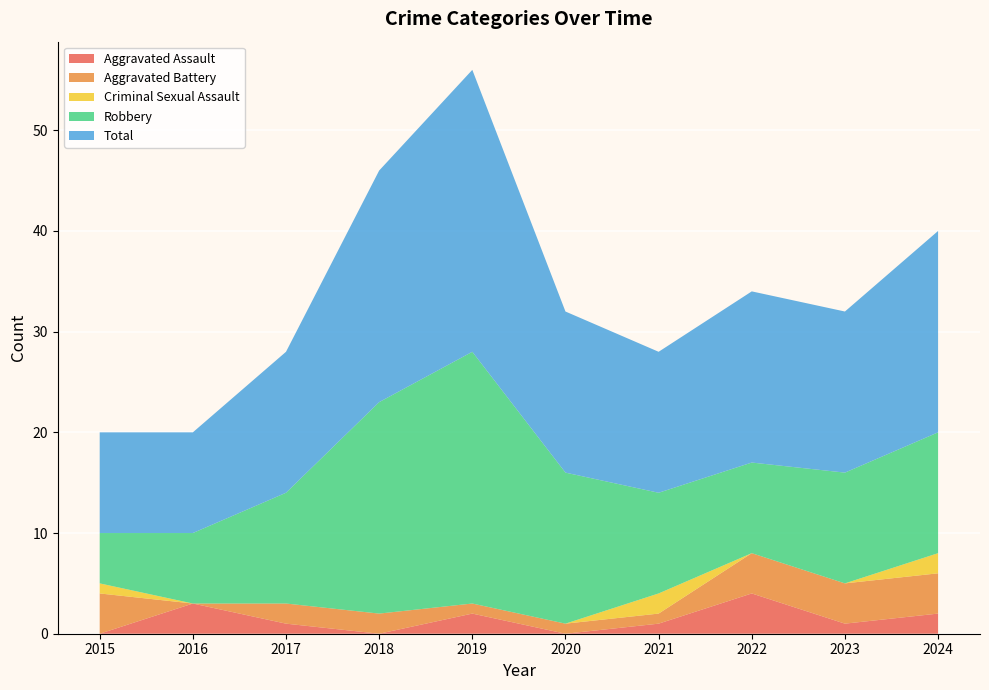

Reading left to right, extract all data points from this chart.

Aggravated Assault: 2015=0	2016=3	2017=1	2018=0	2019=2	2020=0	2021=1	2022=4	2023=1	2024=2
Aggravated Battery: 2015=4	2016=0	2017=2	2018=2	2019=1	2020=1	2021=1	2022=4	2023=4	2024=4
Criminal Sexual Assault: 2015=1	2016=0	2017=0	2018=0	2019=0	2020=0	2021=2	2022=0	2023=0	2024=2
Robbery: 2015=5	2016=7	2017=11	2018=21	2019=25	2020=15	2021=10	2022=9	2023=11	2024=12
Total: 2015=10	2016=10	2017=14	2018=23	2019=28	2020=16	2021=14	2022=17	2023=16	2024=20